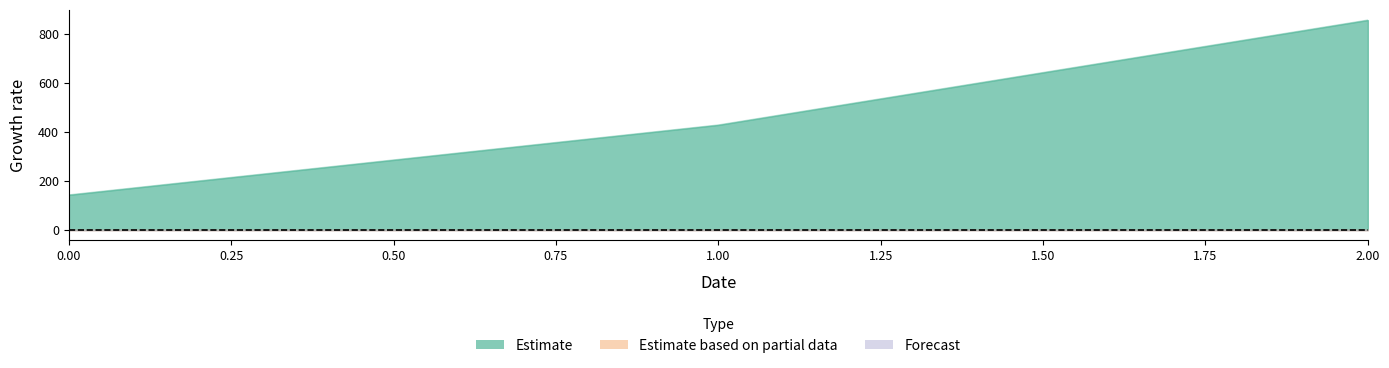

How many lines are shown in the chart?

3